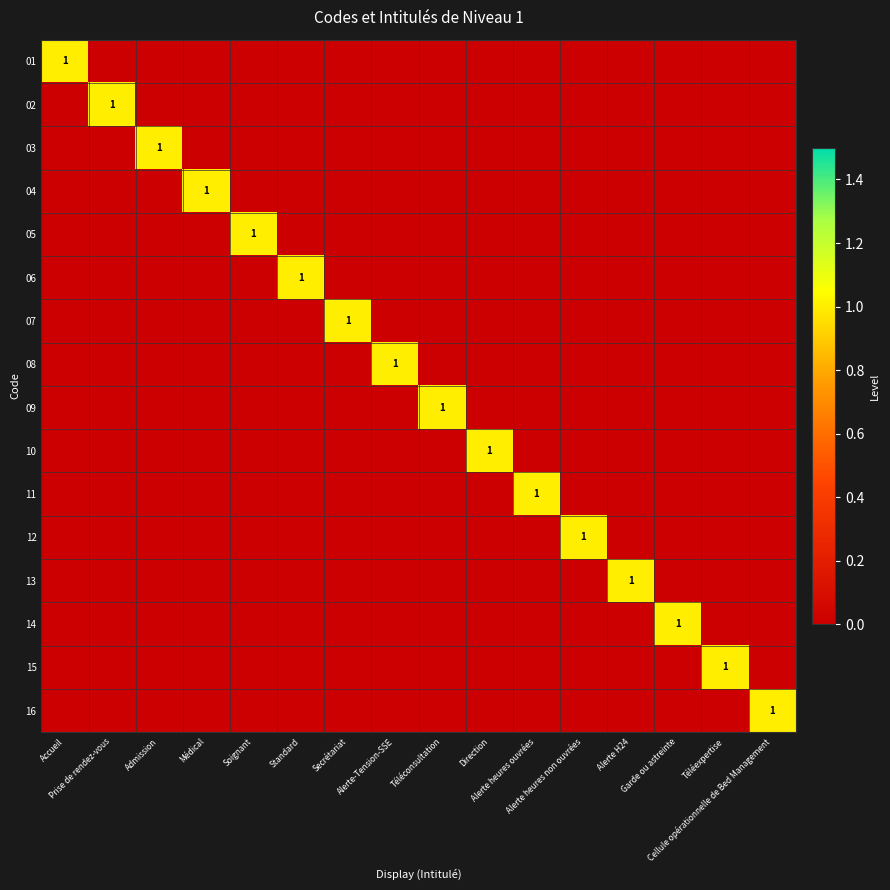

Rank the series by their maximum value, from lowest to highest.

01, 02, 03, 04, 05, 06, 07, 08, 09, 10, 11, 12, 13, 14, 15, 16